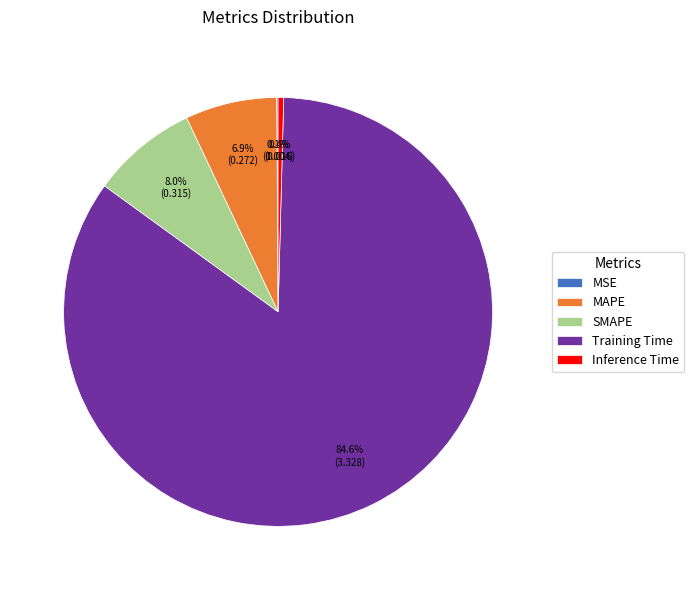

Between SMAPE and Inference Time, which is larger?

SMAPE